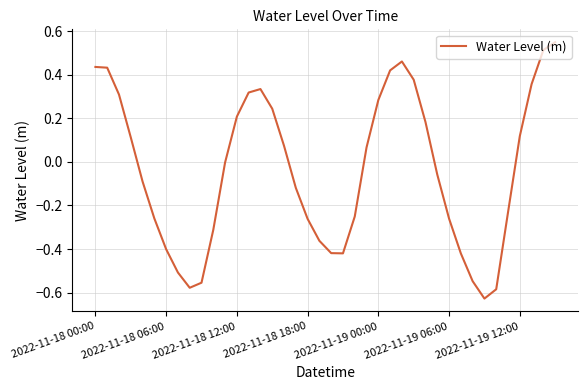

What is the difference between the maximum and minimum values?

1.2